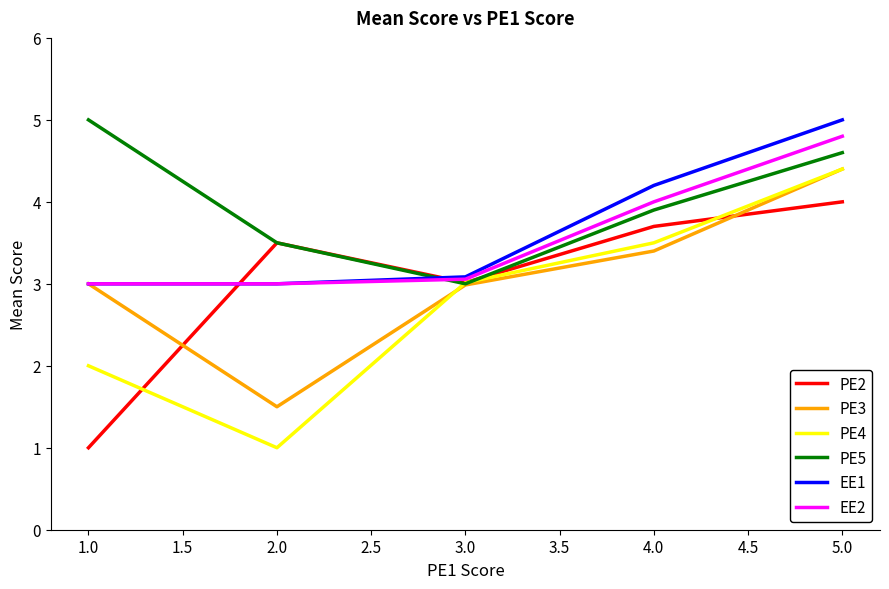

Which series has the widest spread of values?

PE4